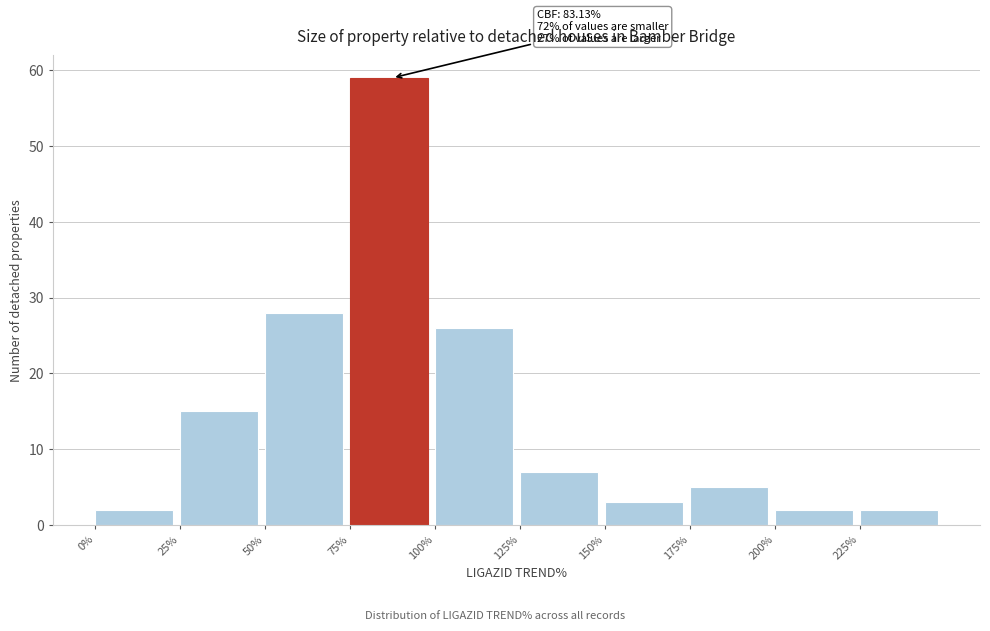

Which range on the x-axis has the tallest bar?

75 to 100